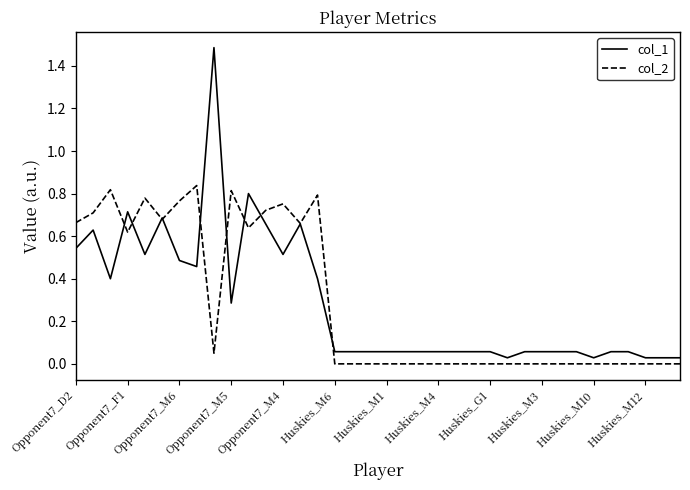

Which series has the widest spread of values?

col_1